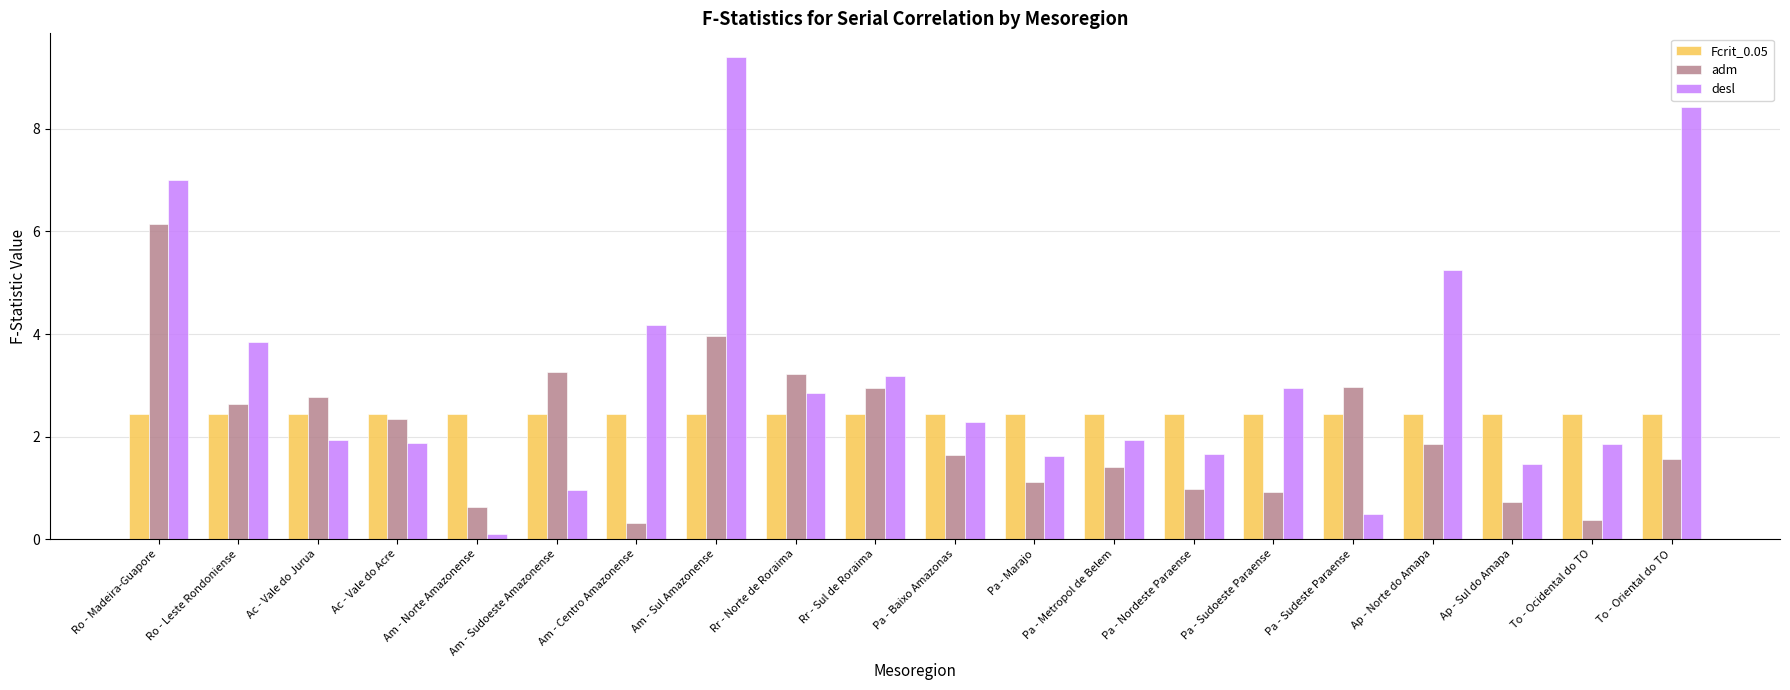

What is the difference between the maximum and minimum values in the desl series?

9.3